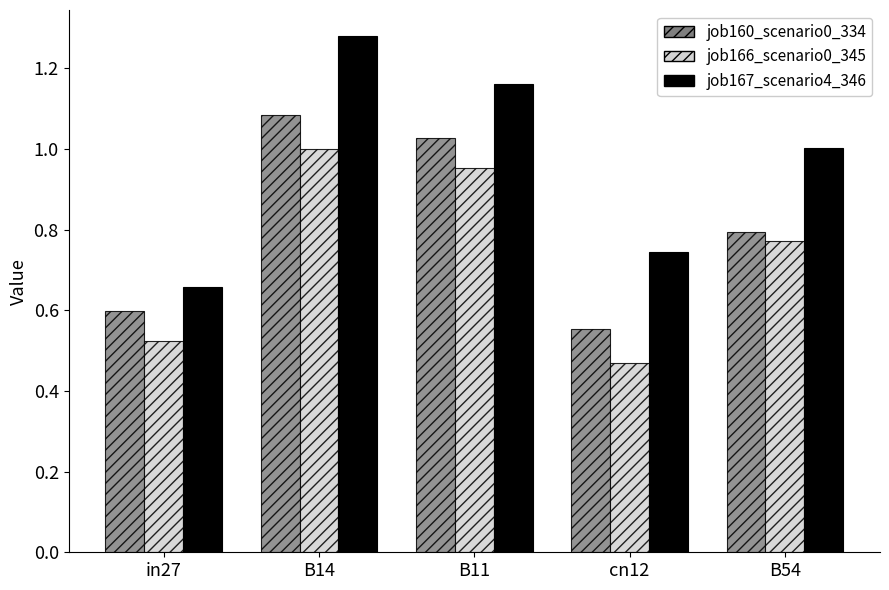

List the labels in order of job166_scenario0_345 value, largest first.

B14, B11, B54, in27, cn12